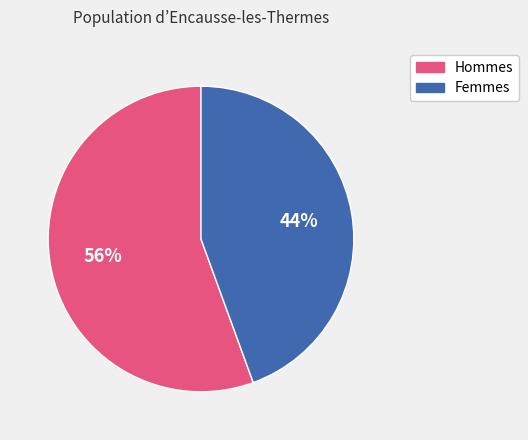

Is there a majority slice in this chart?

Yes